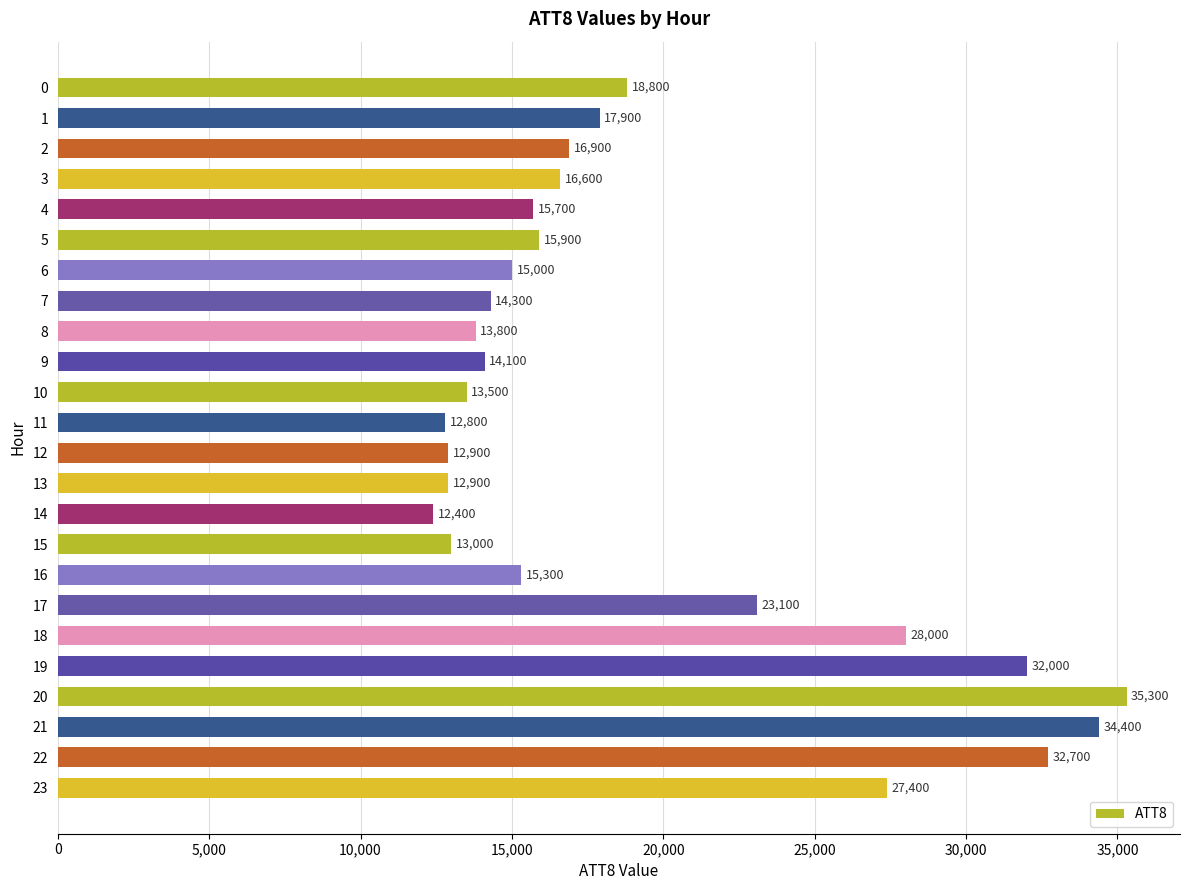

What is the difference between the second highest and second lowest values?

21600